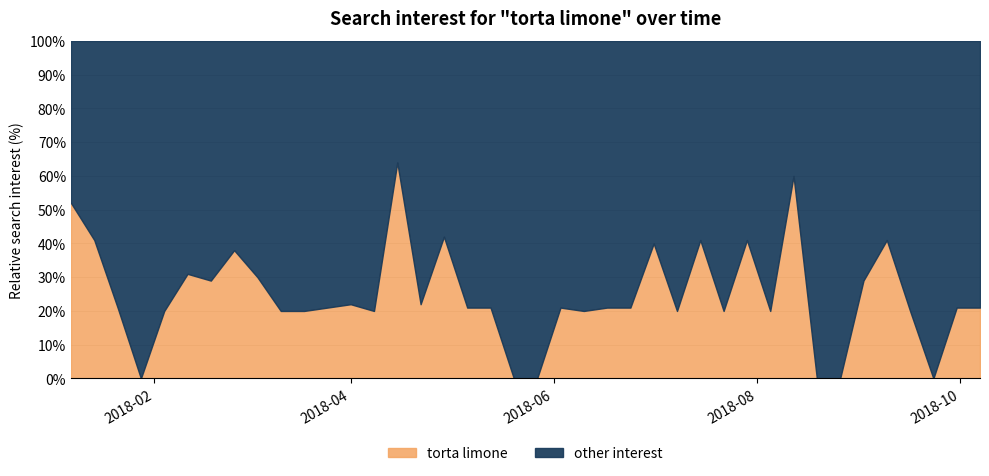

The value at 2018-07-08 is 26. True or false?

False